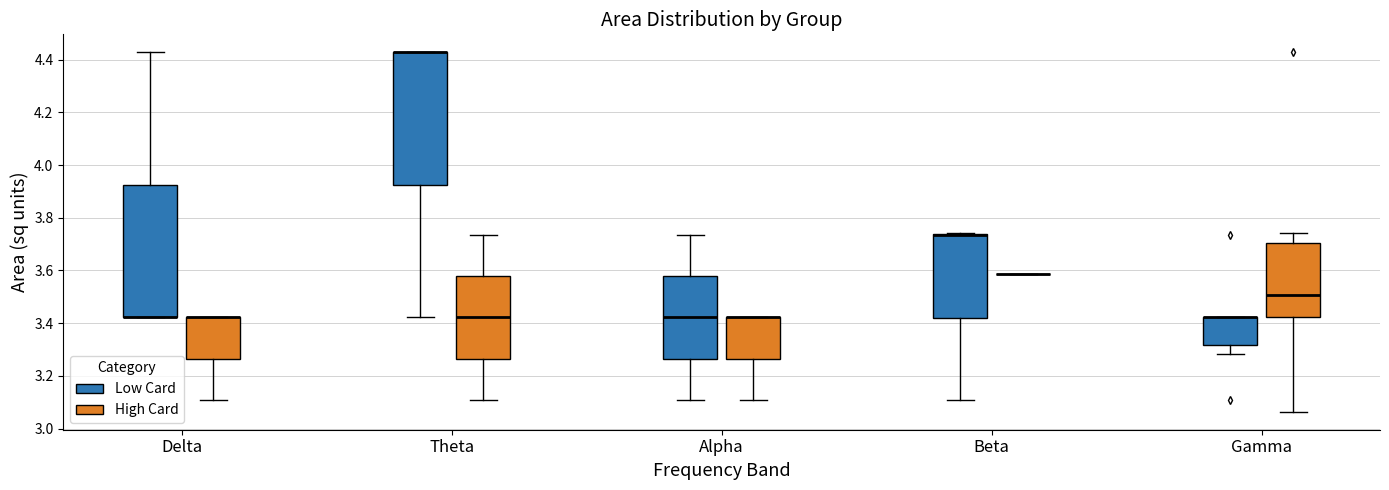

Where is the lower edge of the box for Theta (High Card) on the y-axis? The values are not printed on the chart, so give them approximately, as read against the axis.

3.26